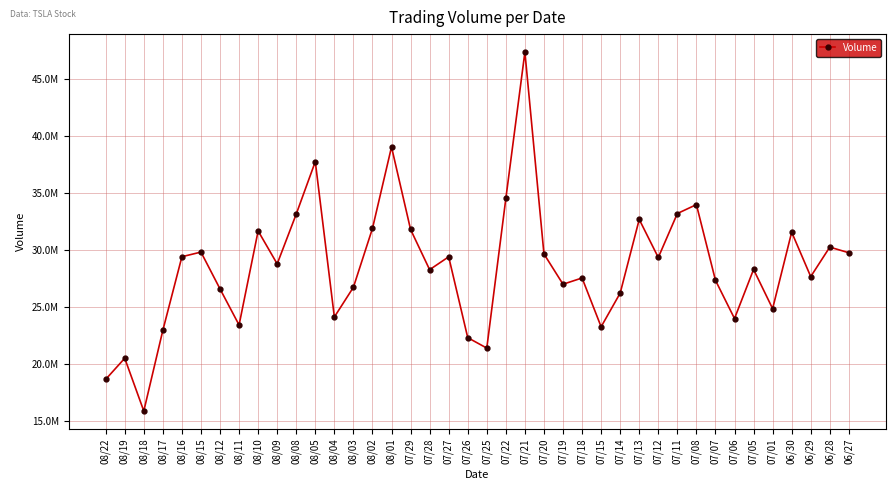

Does the chart have visible grid lines?

Yes